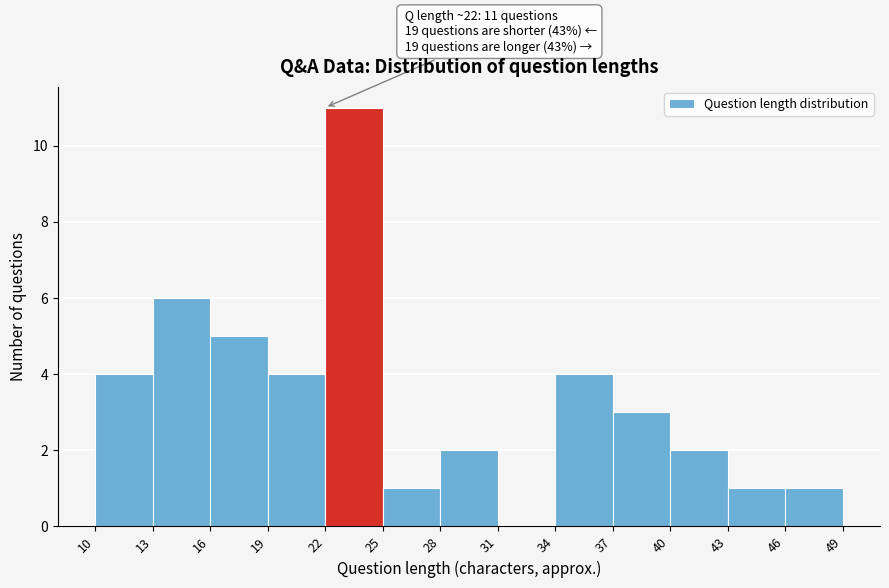

Which range on the x-axis has the tallest bar?

22 to 25